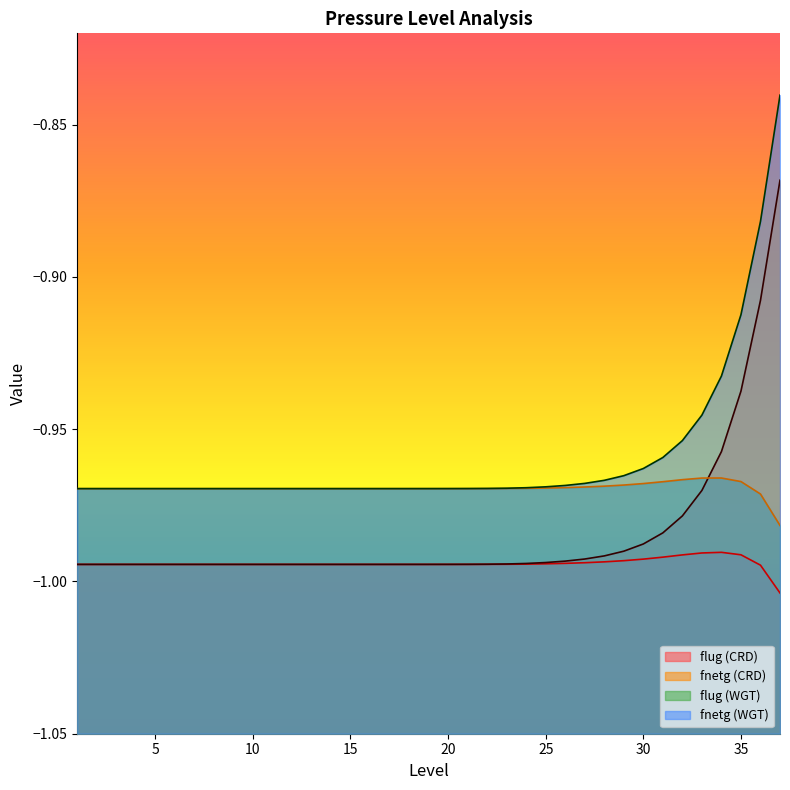

At which category does the chart reach its minimum across all series?

37